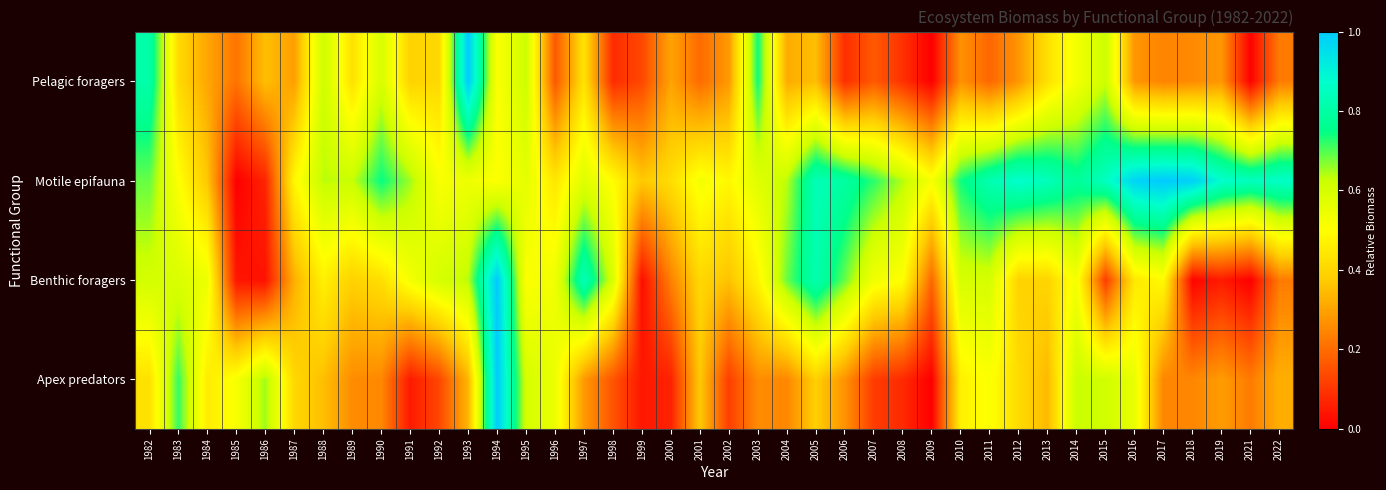

At how many categories does at least one series exceed 0?

40